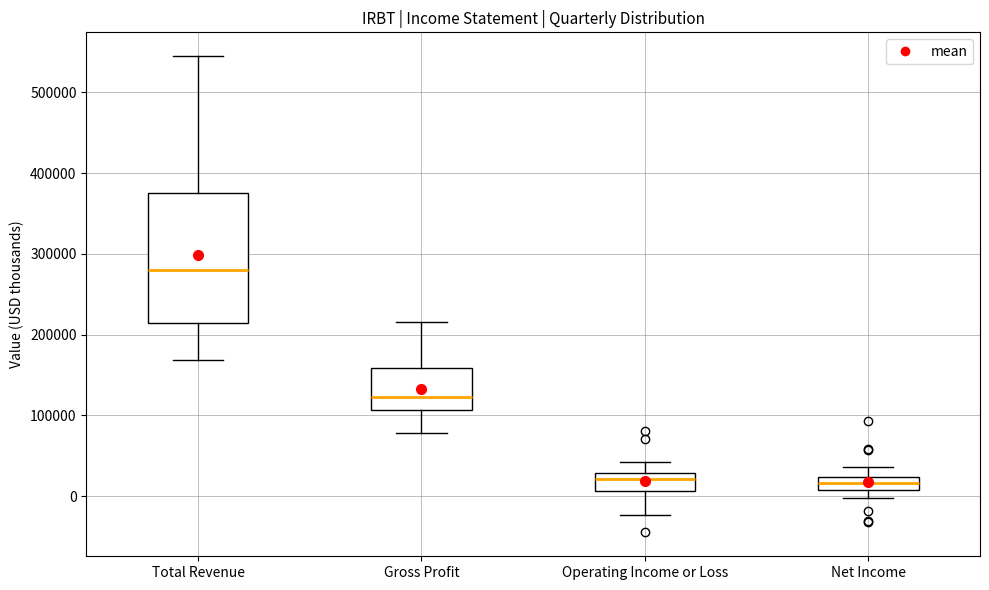

Where is the lower edge of the box for Operating Income or Loss on the y-axis? The values are not printed on the chart, so give them approximately, as read against the axis.

10000